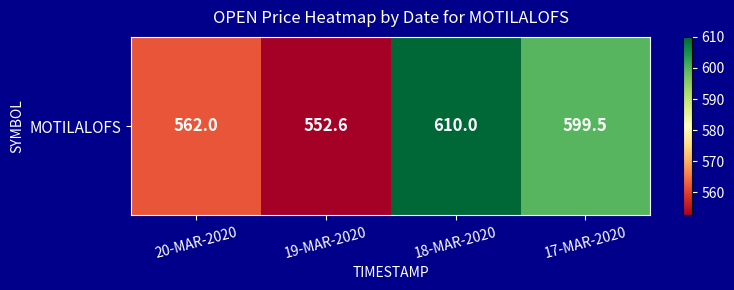

Reading right to left, extract all data points from this chart.

17-MAR-2020=599.5	18-MAR-2020=610.0	19-MAR-2020=552.6	20-MAR-2020=562.0